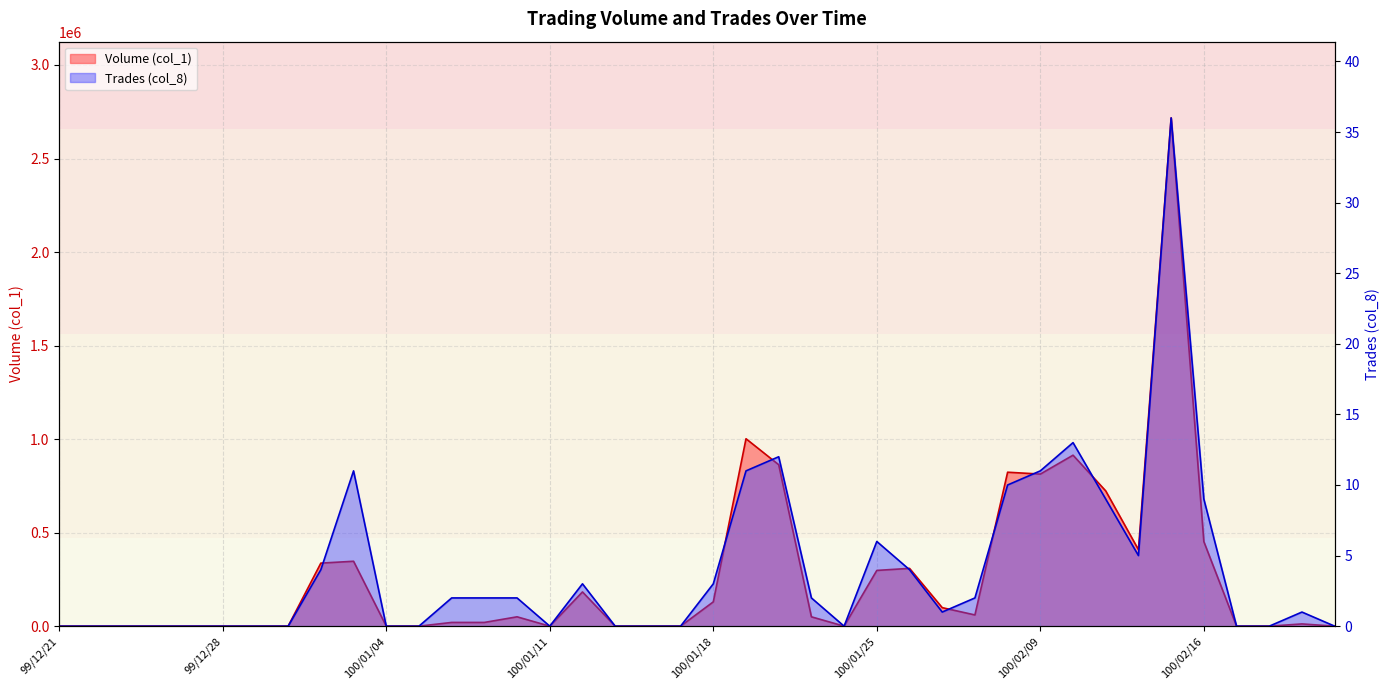

Reading left to right, list all the values displayed in this chart.

Volume (col_1): 99/12/21=0	99/12/22=0	99/12/23=0	99/12/24=0	99/12/27=0	99/12/28=0	99/12/29=0	99/12/30=0	99/12/31=337000	100/01/03=347000	100/01/04=0	100/01/05=0	100/01/06=20000	100/01/07=20000	100/01/10=50000	100/01/11=0	100/01/12=183000	100/01/13=0	100/01/14=0	100/01/17=0	100/01/18=130000	100/01/19=1002000	100/01/20=863000	100/01/21=50000	100/01/24=0	100/01/25=298000	100/01/26=309000	100/01/27=99000	100/01/28=60000	100/02/08=823000	100/02/09=813000	100/02/10=914000	100/02/11=723000	100/02/14=409000	100/02/15=2717000	100/02/16=452000	100/02/17=0	100/02/18=0	100/02/21=12000	100/02/22=0
Trades (col_8): 99/12/21=0	99/12/22=0	99/12/23=0	99/12/24=0	99/12/27=0	99/12/28=0	99/12/29=0	99/12/30=0	99/12/31=4	100/01/03=11	100/01/04=0	100/01/05=0	100/01/06=2	100/01/07=2	100/01/10=2	100/01/11=0	100/01/12=3	100/01/13=0	100/01/14=0	100/01/17=0	100/01/18=3	100/01/19=11	100/01/20=12	100/01/21=2	100/01/24=0	100/01/25=6	100/01/26=4	100/01/27=1	100/01/28=2	100/02/08=10	100/02/09=11	100/02/10=13	100/02/11=9	100/02/14=5	100/02/15=36	100/02/16=9	100/02/17=0	100/02/18=0	100/02/21=1	100/02/22=0